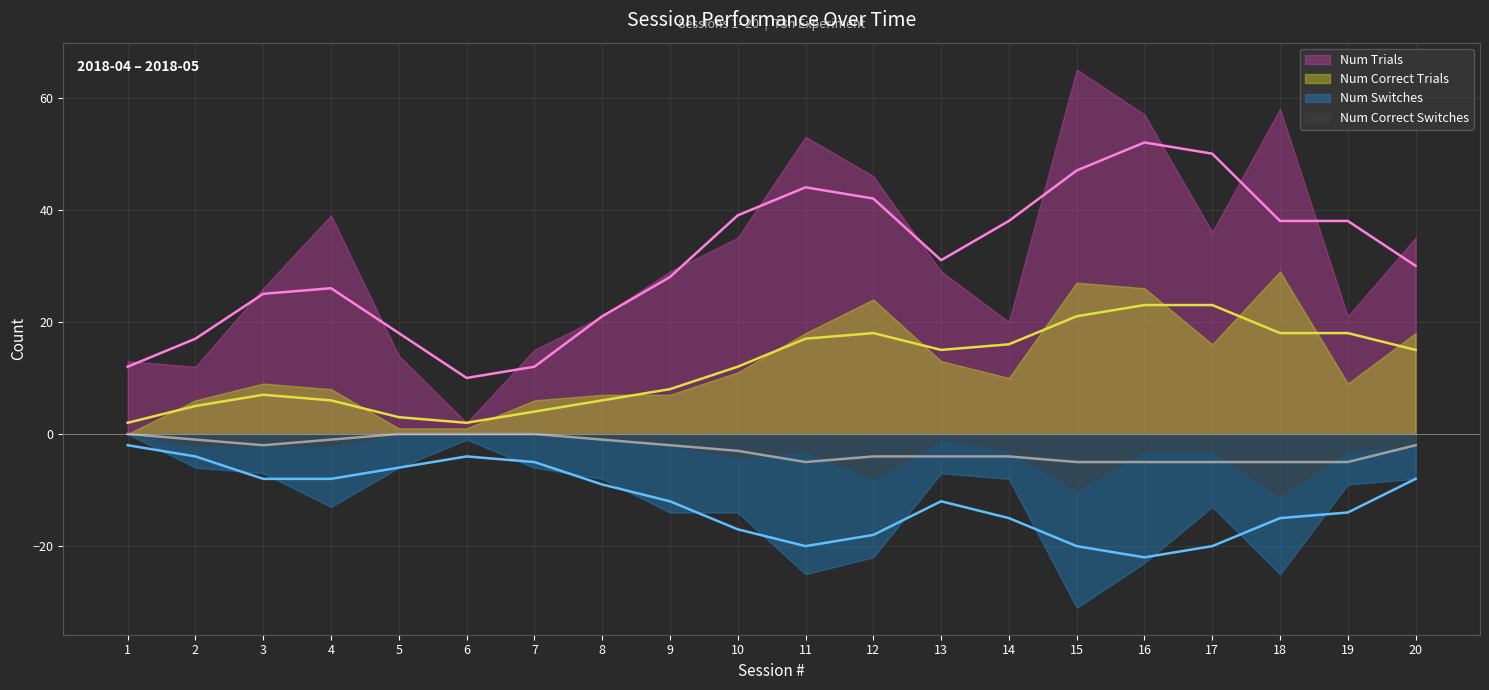

How many values in the Num Correct Trials series exceed 10?

9